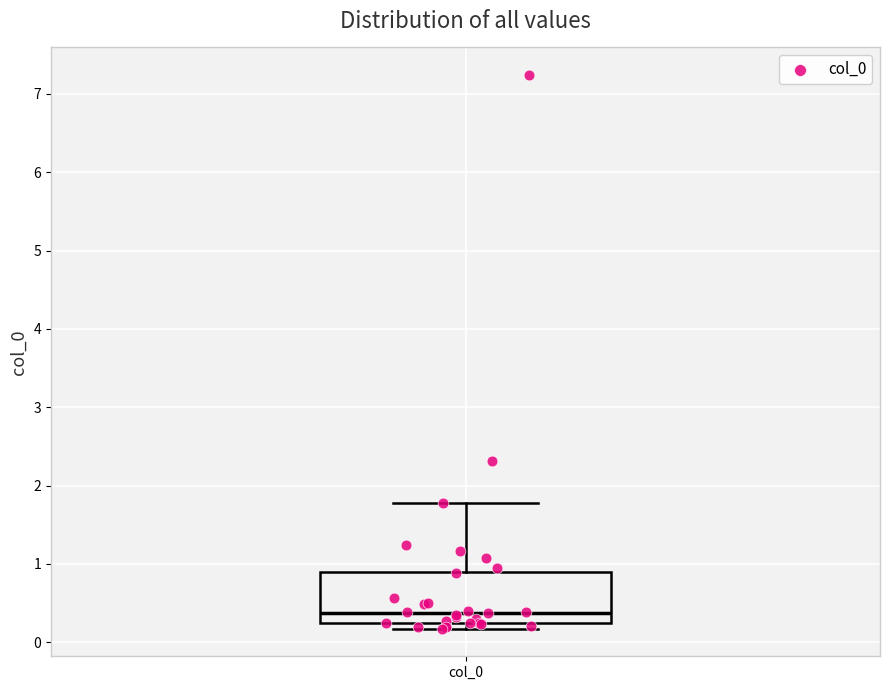

Where does the upper whisker of the box for col_0 end on the y-axis? The values are not printed on the chart, so give them approximately, as read against the axis.

1.8